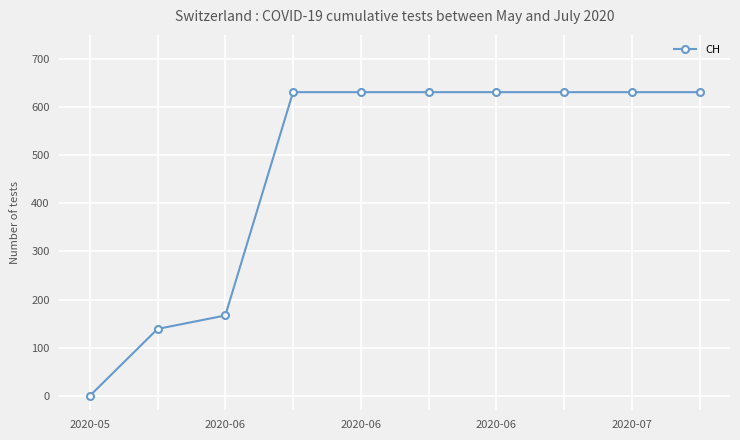

What is the greatest value displayed?

631